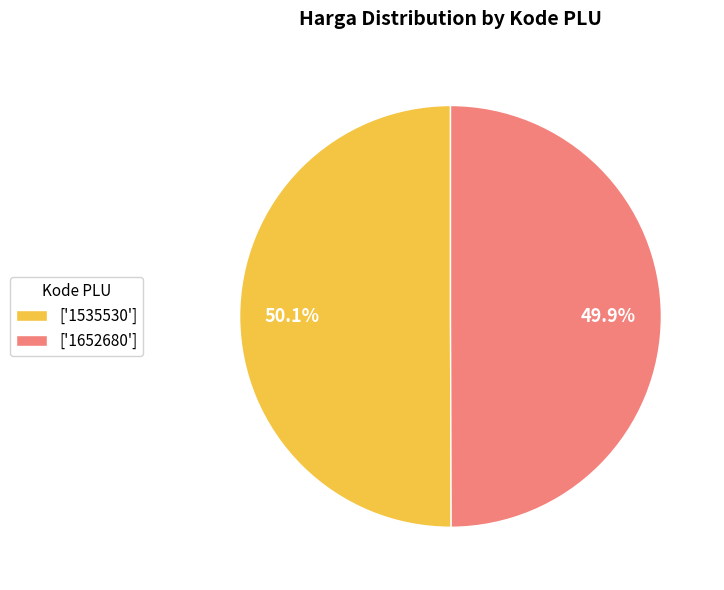

Combined, do ['1652680'] and ['1535530'] account for over 50%?

Yes